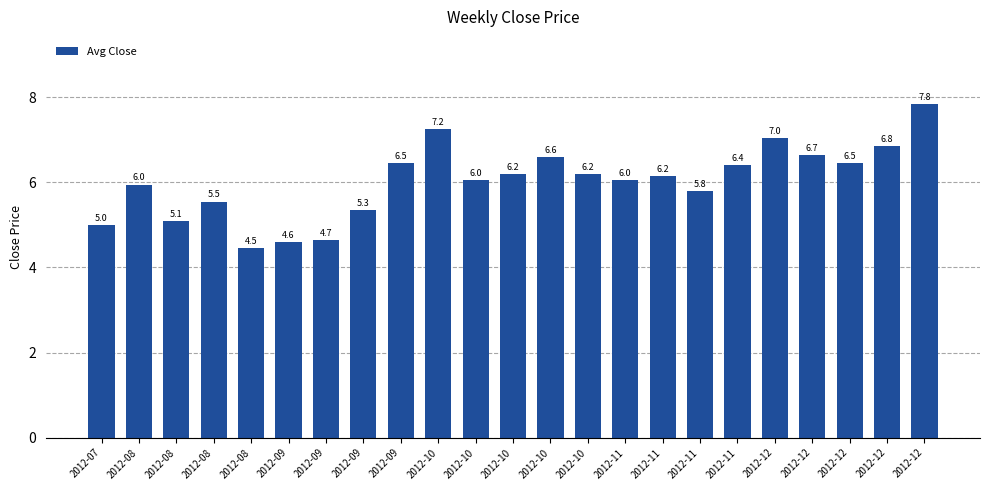

How many data points does each series have?

23